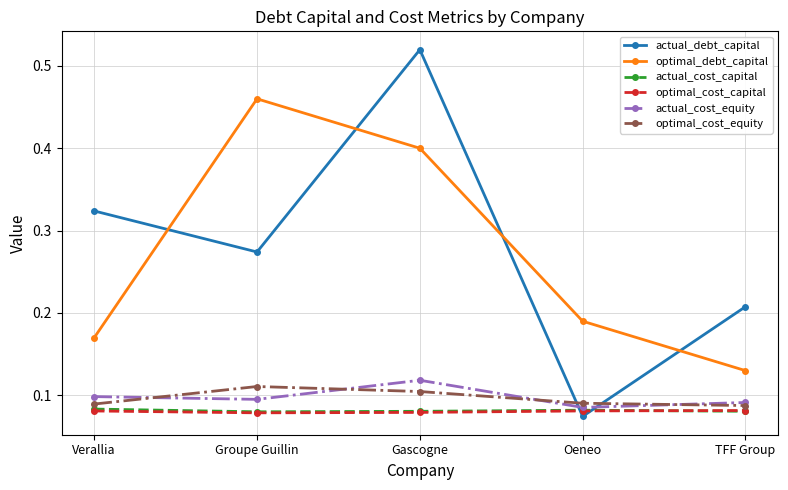

Which category has the lowest value in the optimal_debt_capital series?

TFF Group